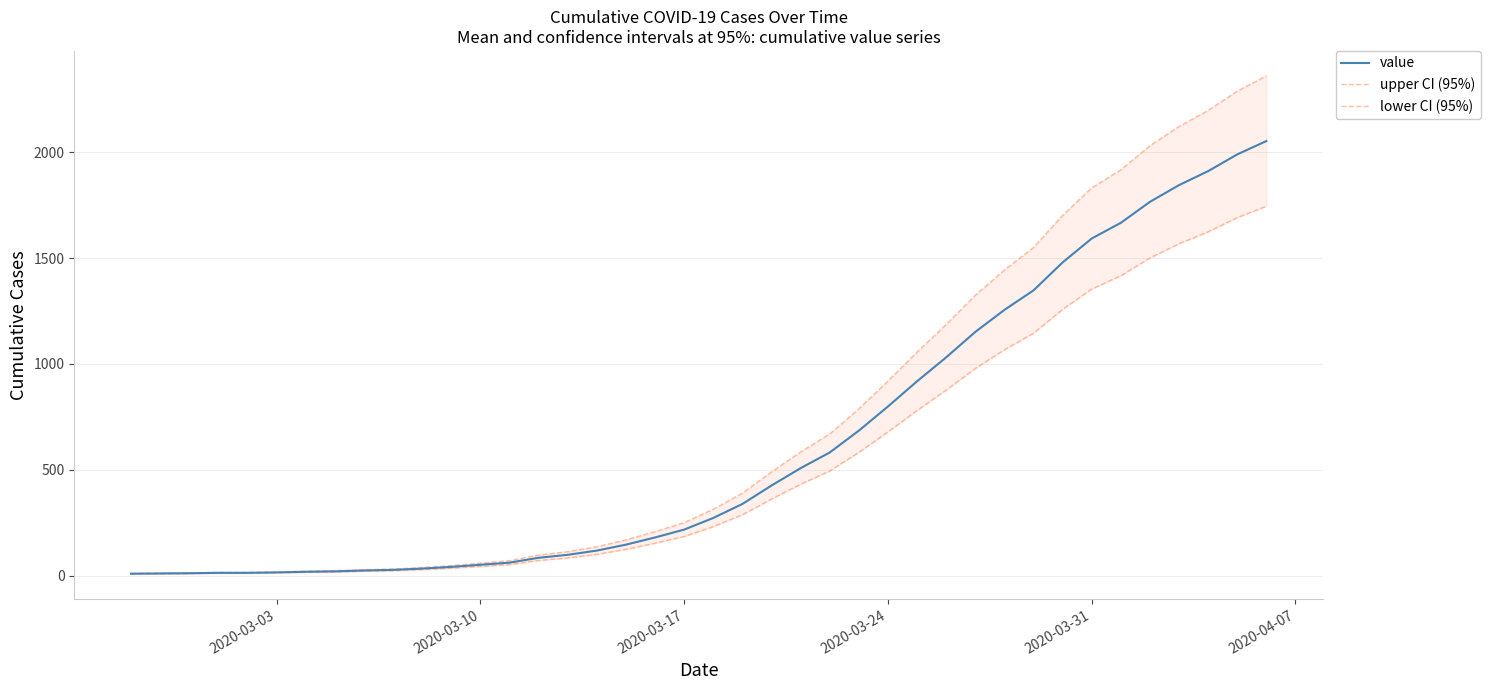

Count the number of categories in the chart.

40